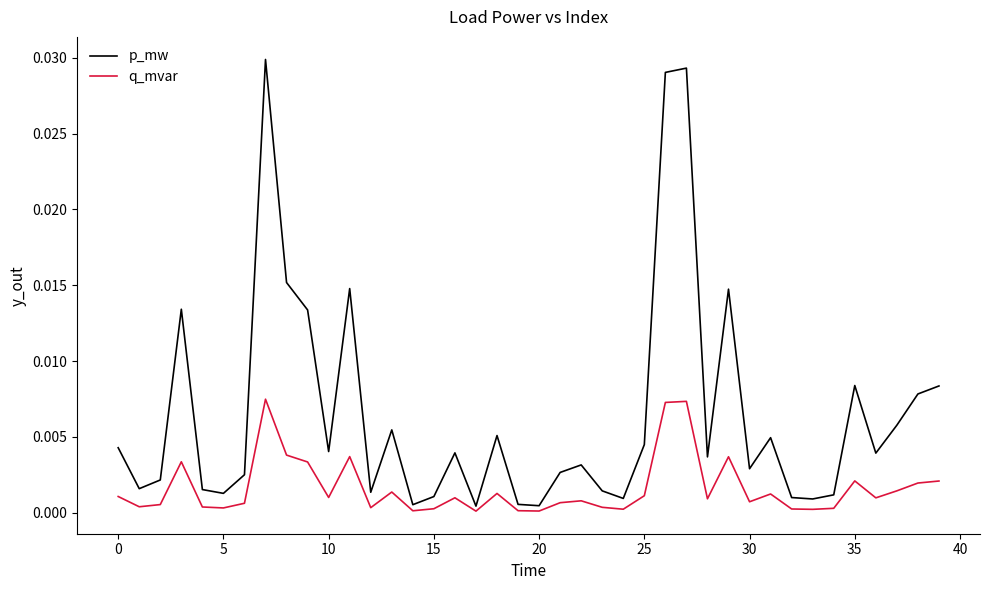

True or false: p_mw and q_mvar intersect in this chart.

False